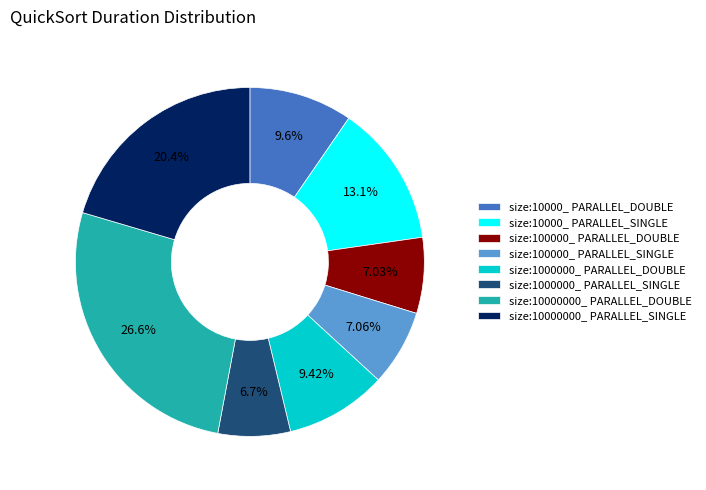

Is there a majority slice in this chart?

No